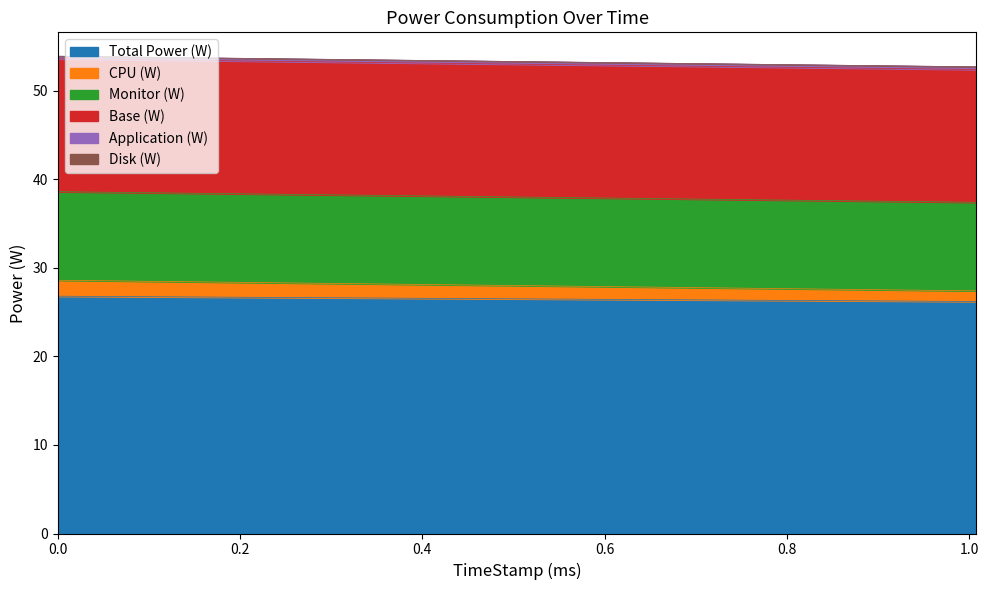

At 0, list the series in order from smallest to largest.

Disk (W), Application (W), CPU (W), Monitor (W), Base (W), Total Power (W)